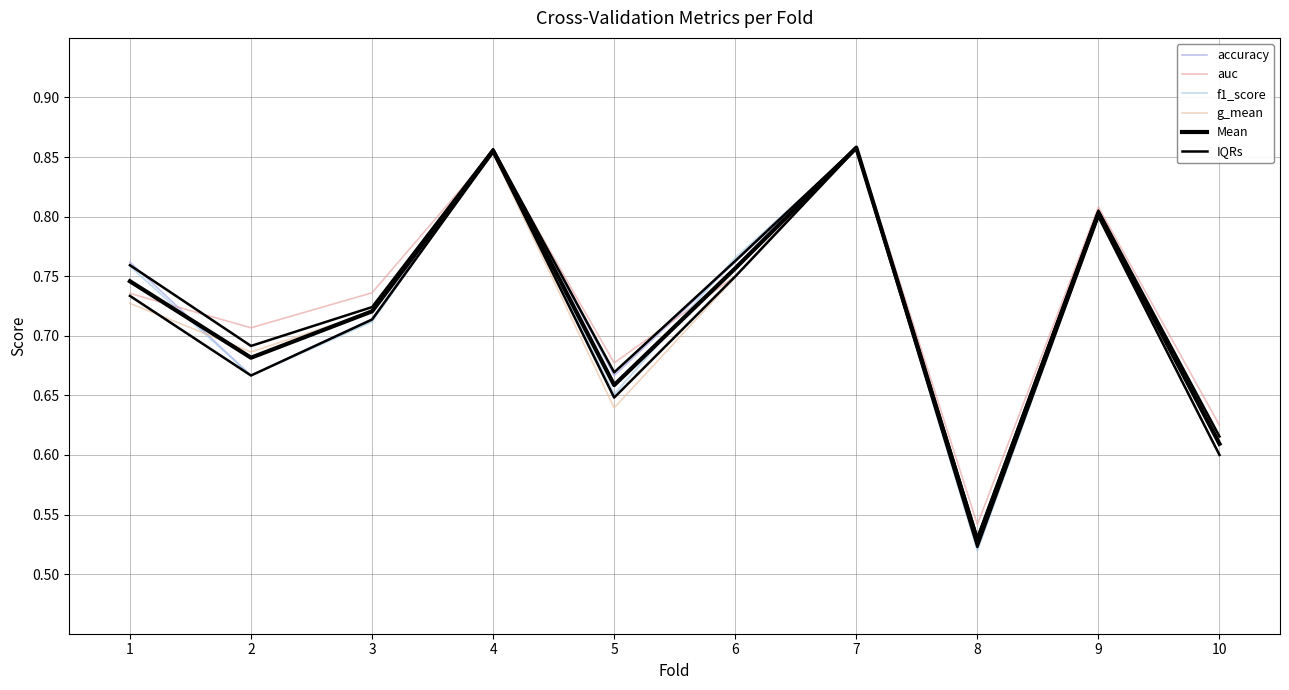

What are all the series names shown in the legend?

accuracy, auc, f1_score, g_mean, Mean, IQRs